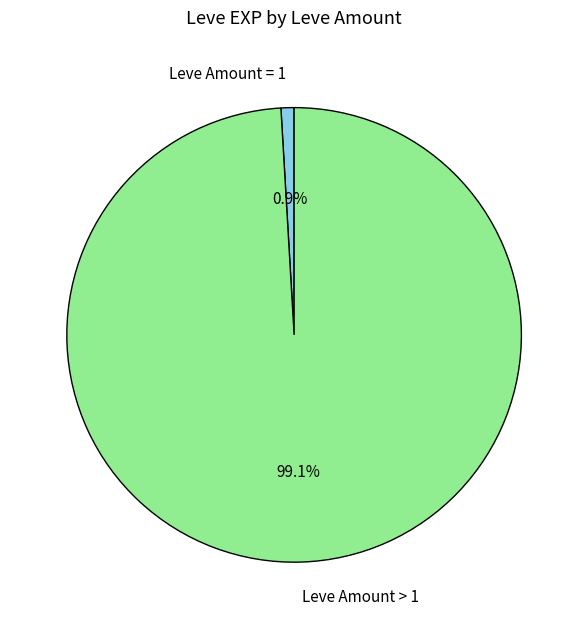

Do Leve Amount > 1 and Leve Amount = 1 together represent more than half of the pie?

Yes